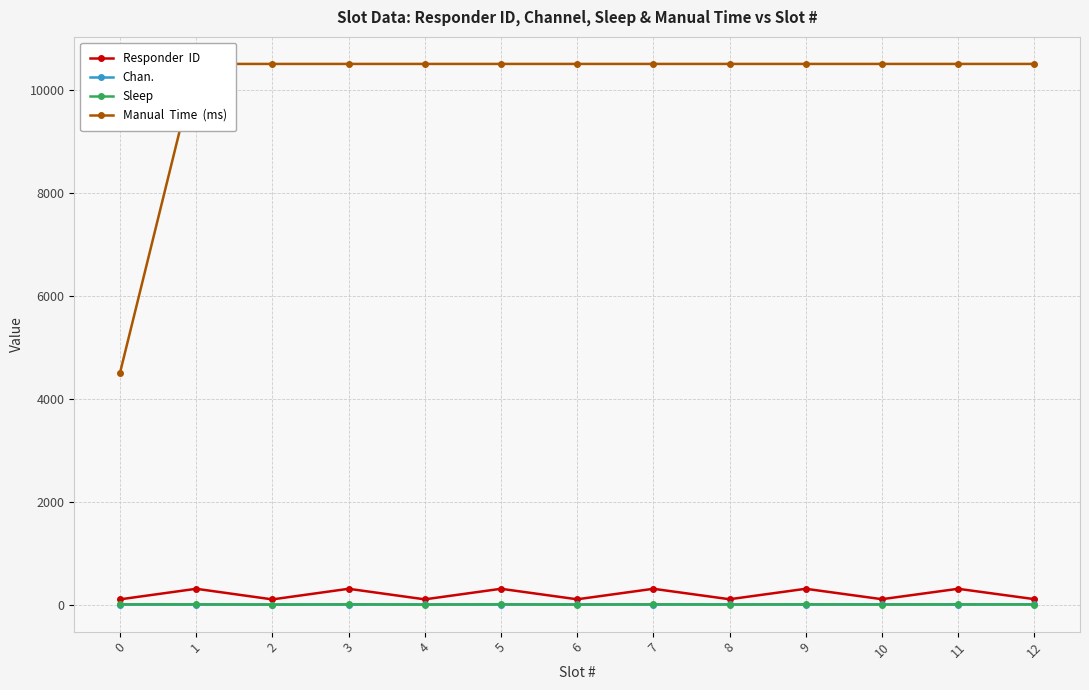

Which series has the largest total across all categories?

Manual  Time  (ms)